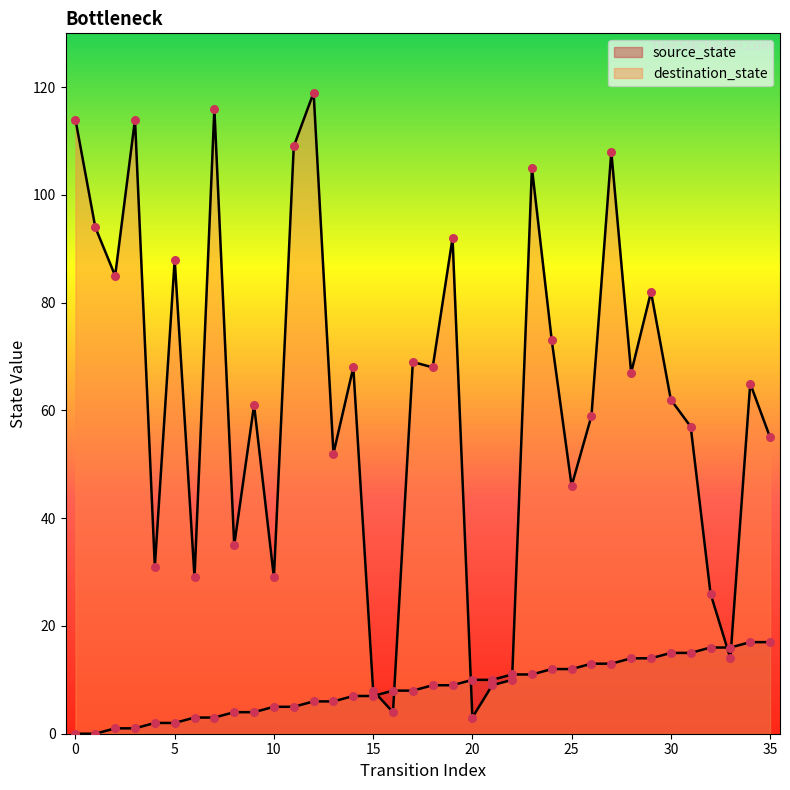

Which series contains the highest Y value?

destination_state